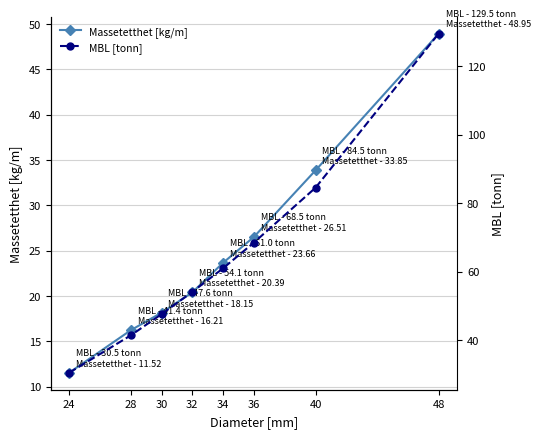

Which series has the largest total across all categories?

MBL [tonn]